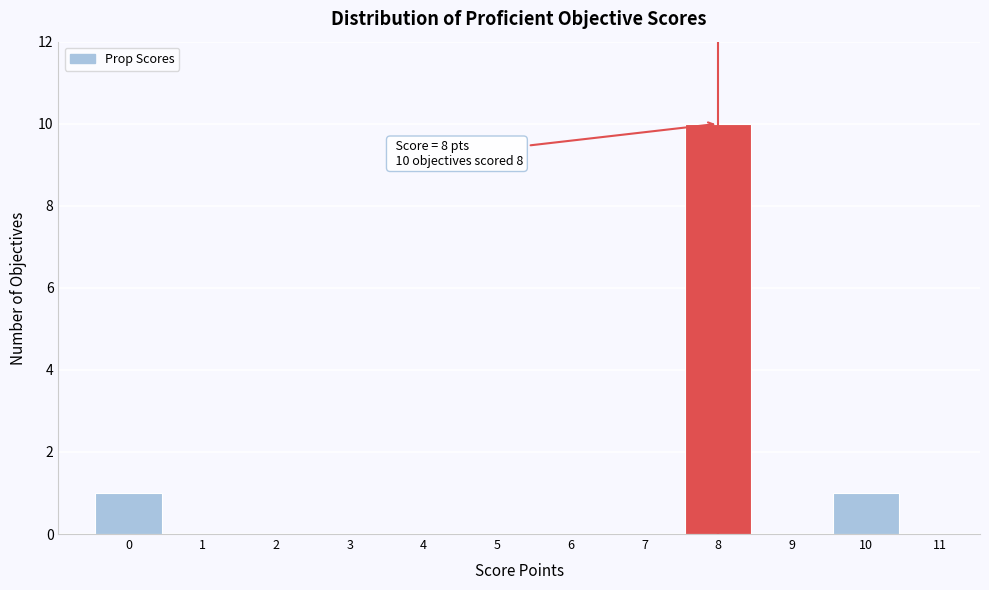

Reading left to right, list all the values displayed in this chart.

0=1	1=0	2=0	3=0	4=0	5=0	6=0	7=0	8=10	9=0	10=1	11=0